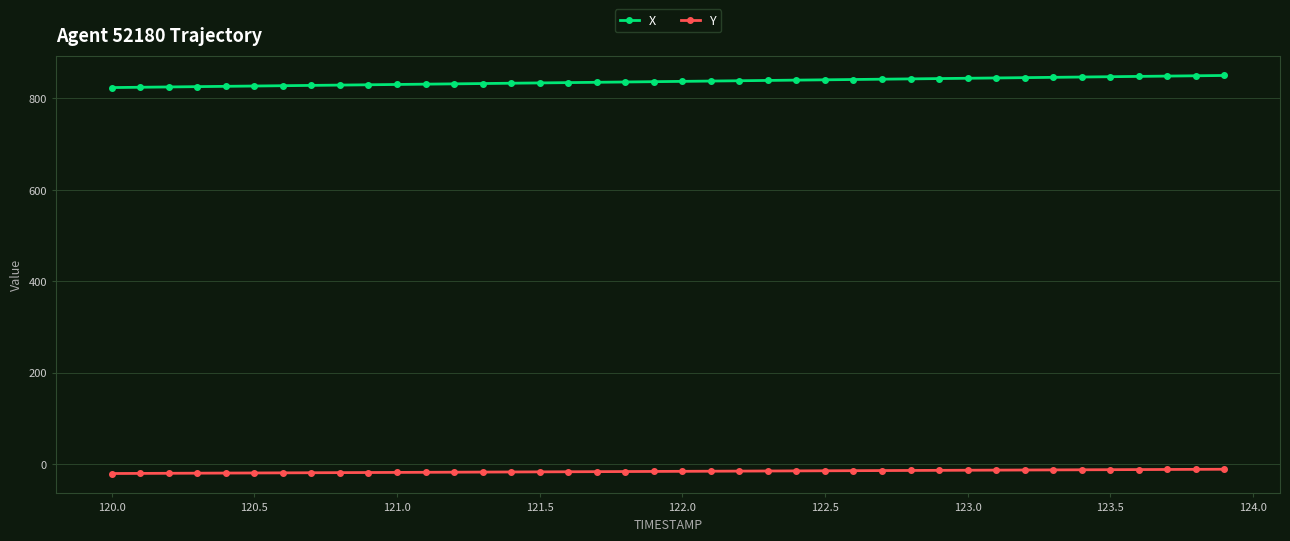

Which series has the largest total across all categories?

X